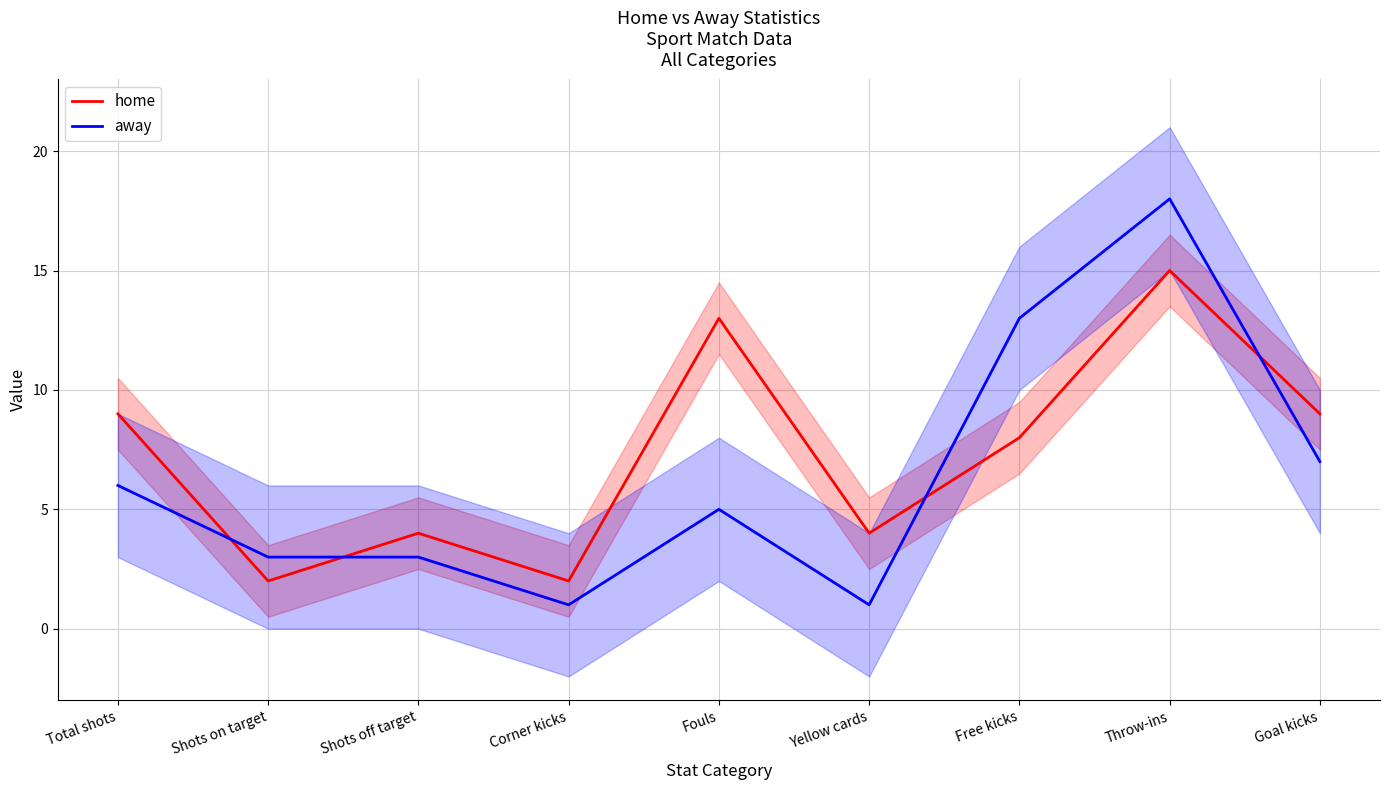

Which category has the lowest value in the home series?

Shots on target